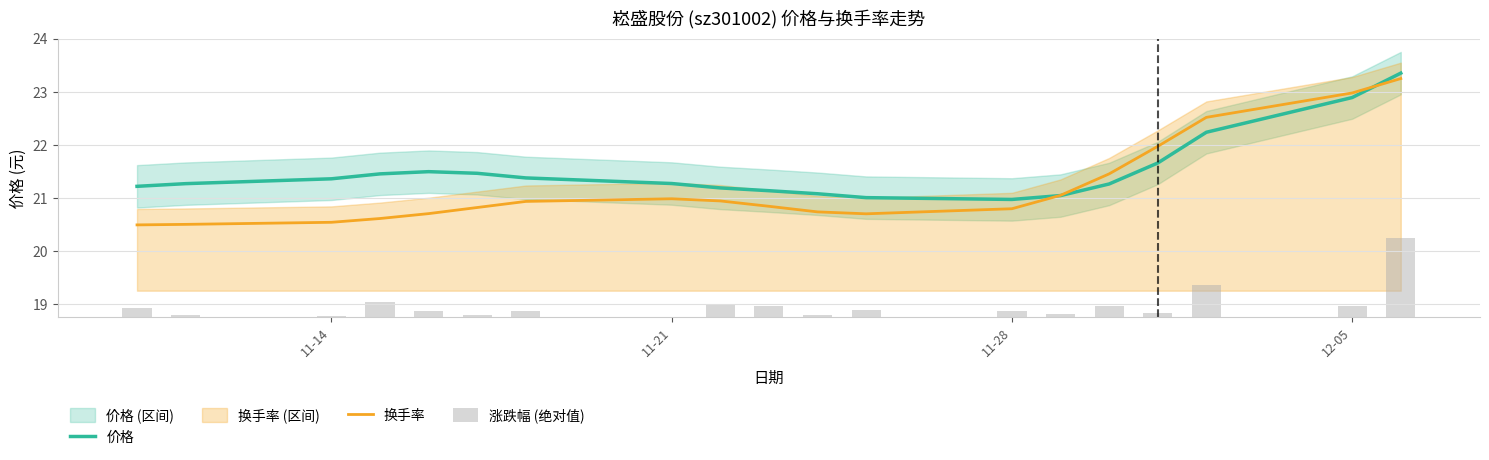

What is the approximate value of 价格 at 11-14?

21.4